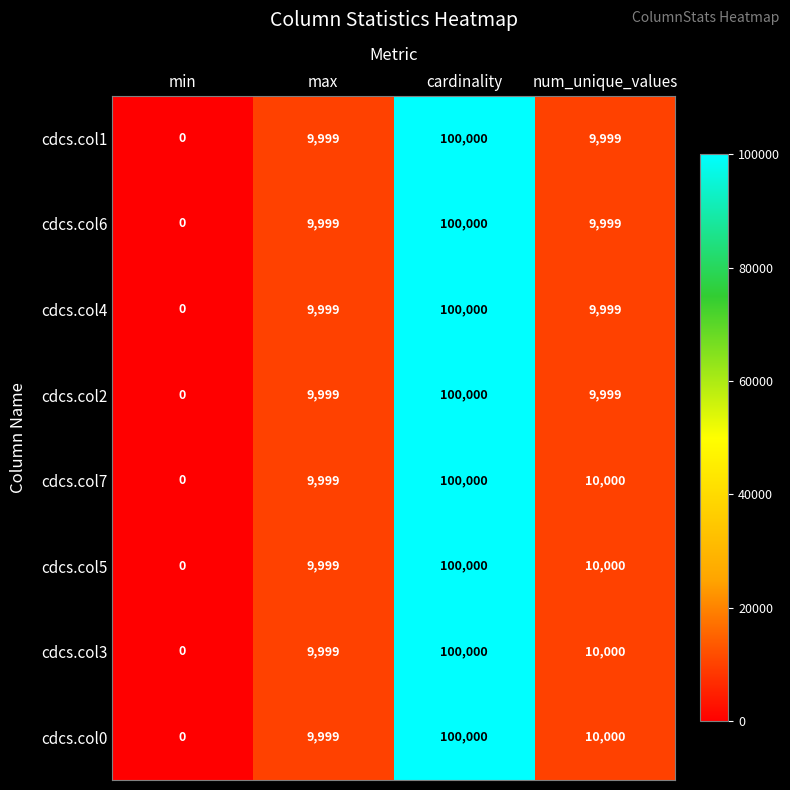

The cdcs.col0 series shows 9999 at max. True or false?

True